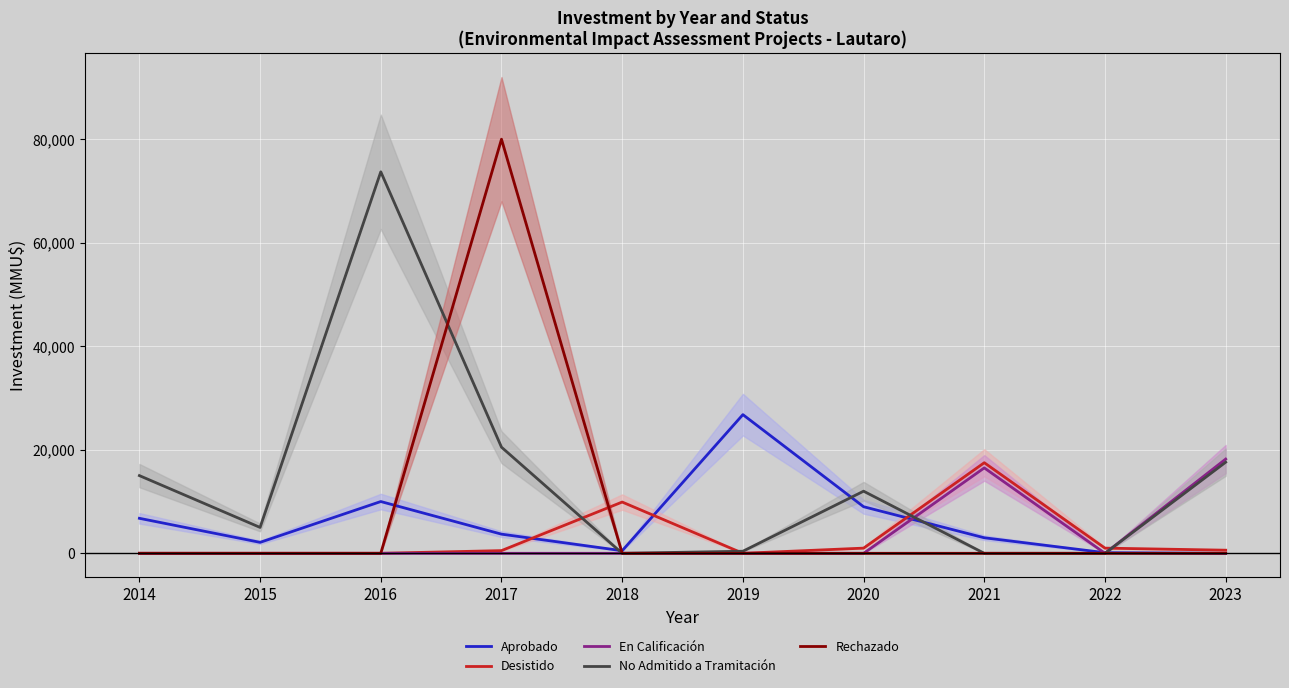

What is the approximate value of Aprobado at 2018, to the nearest 50?

500